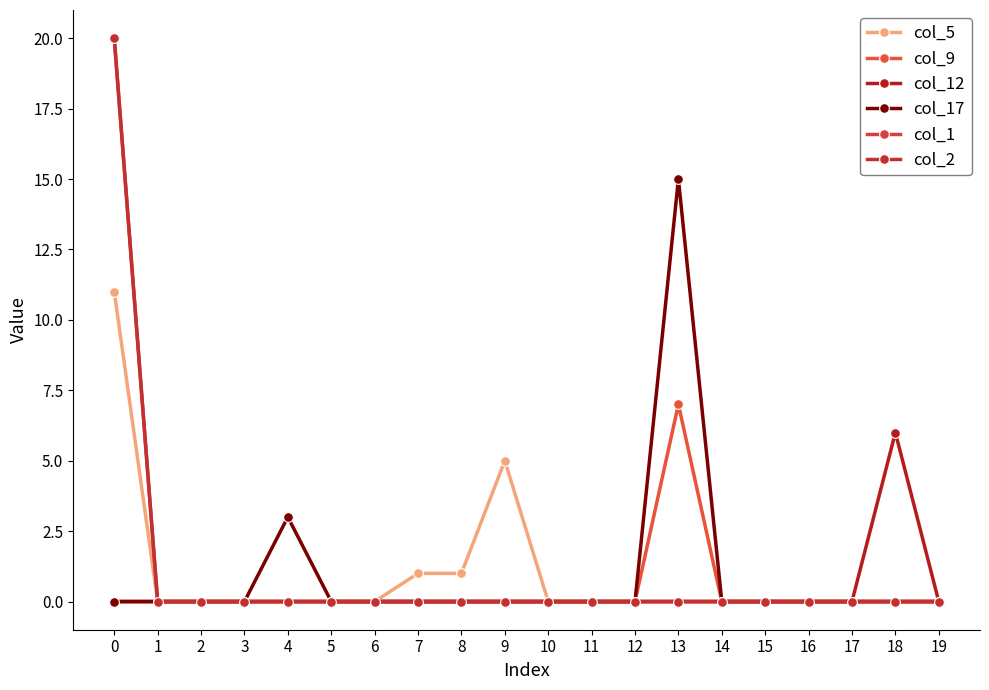

Is this an area chart (filled region under the line)?

No